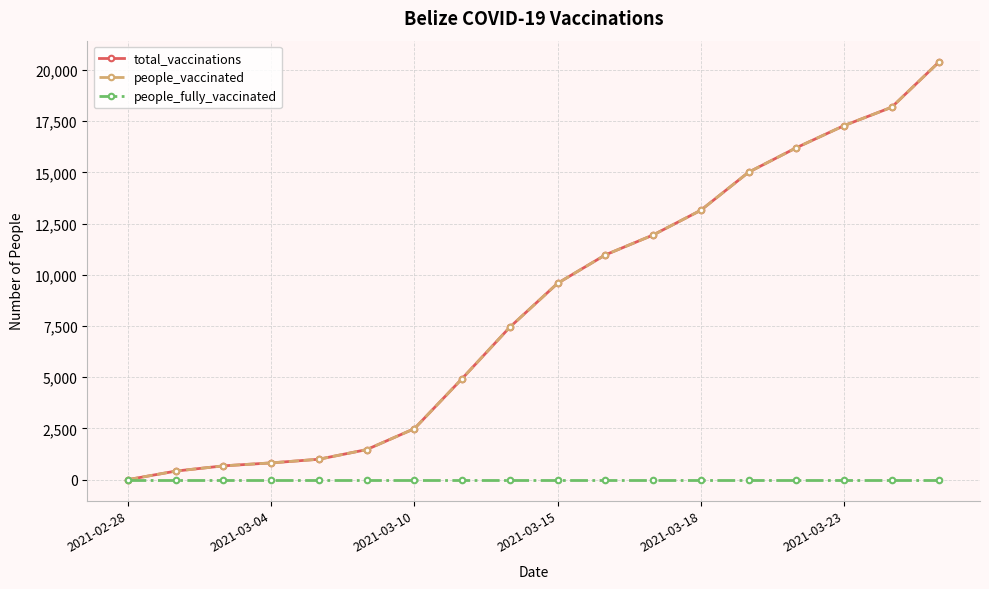

Is this an area chart (filled region under the line)?

No